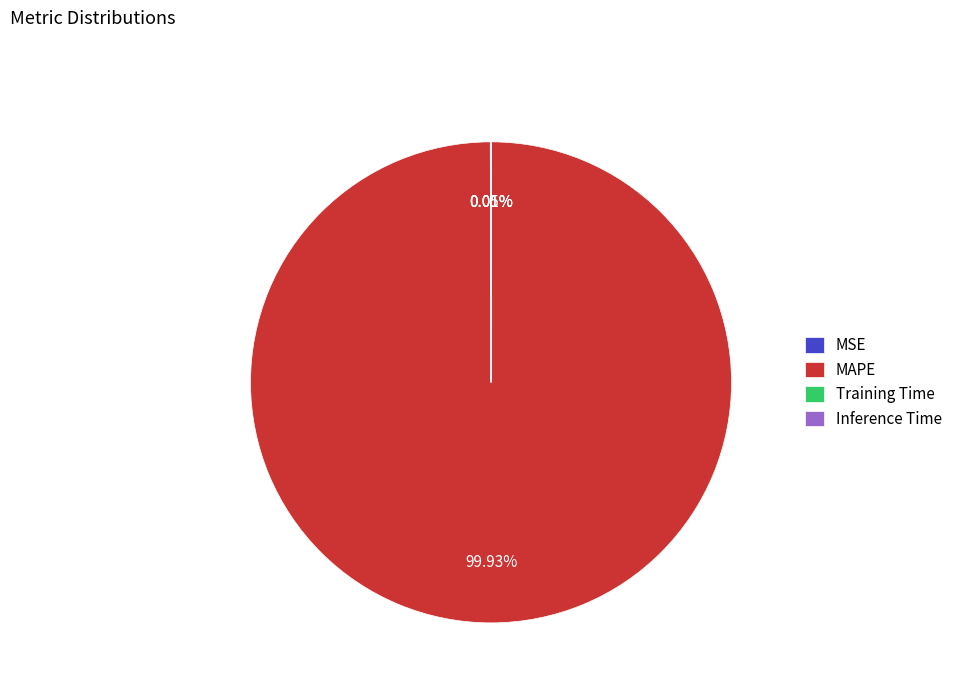

Which slice is the largest?

MAPE